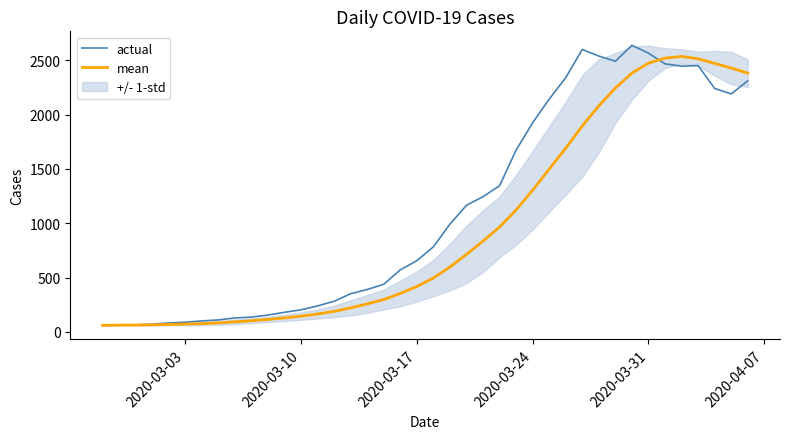

Which series has the widest spread of values?

actual